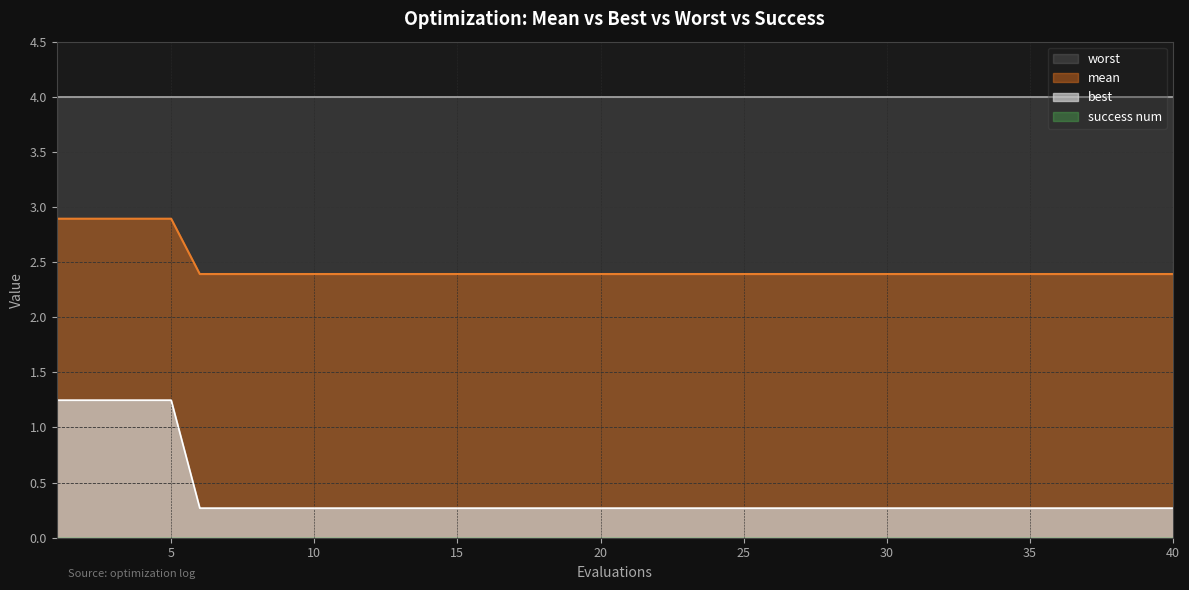

The value of mean at 23 is 3.7. True or false?

False